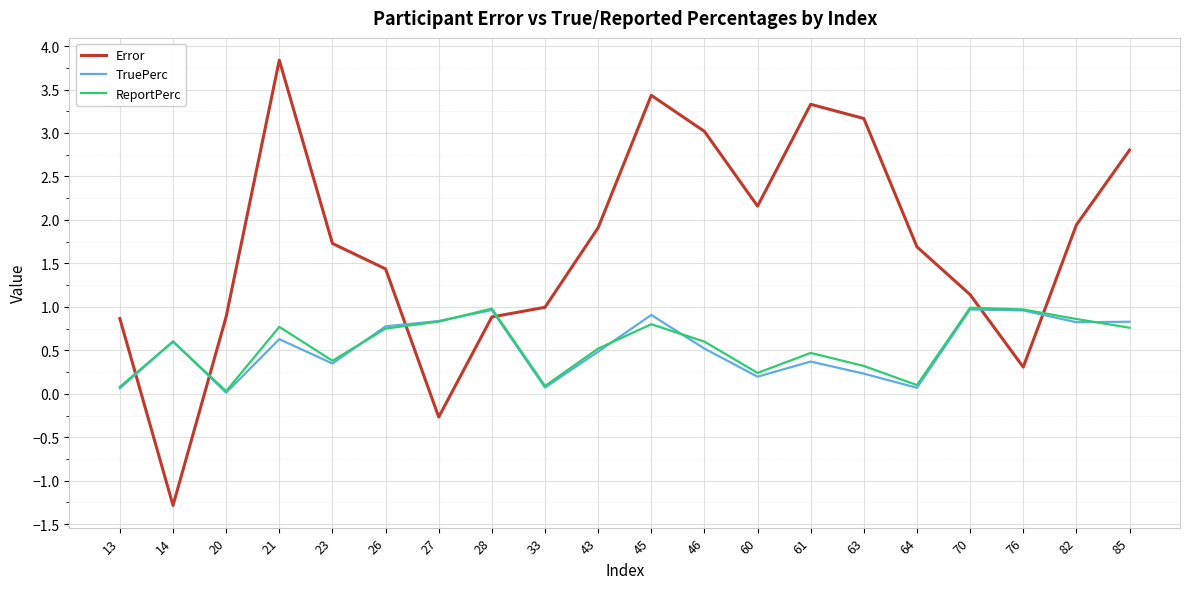

True or false: Error has a value of 1.1 at 70.

True